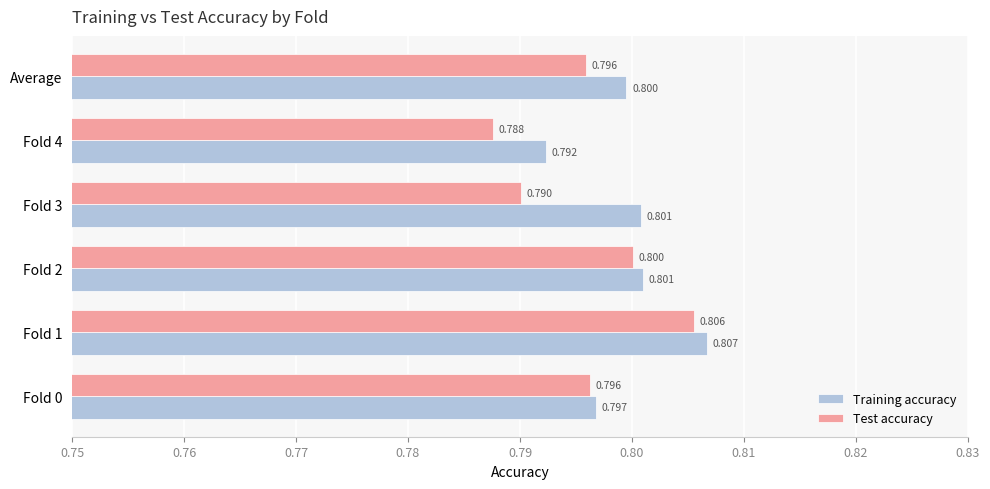

Is the value of Training accuracy at Fold 2 greater than the value of Test accuracy at Average?

Yes